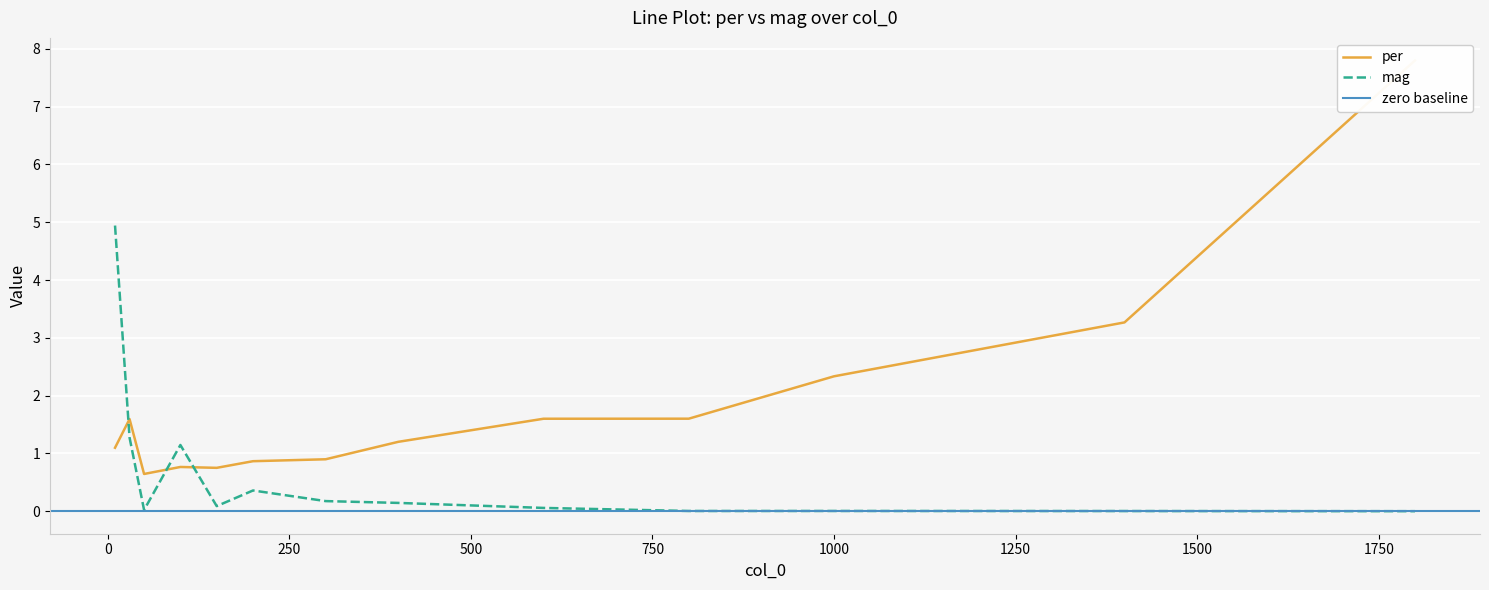

In per, how many points are higher than both neighbors (excluding endpoints)?

2